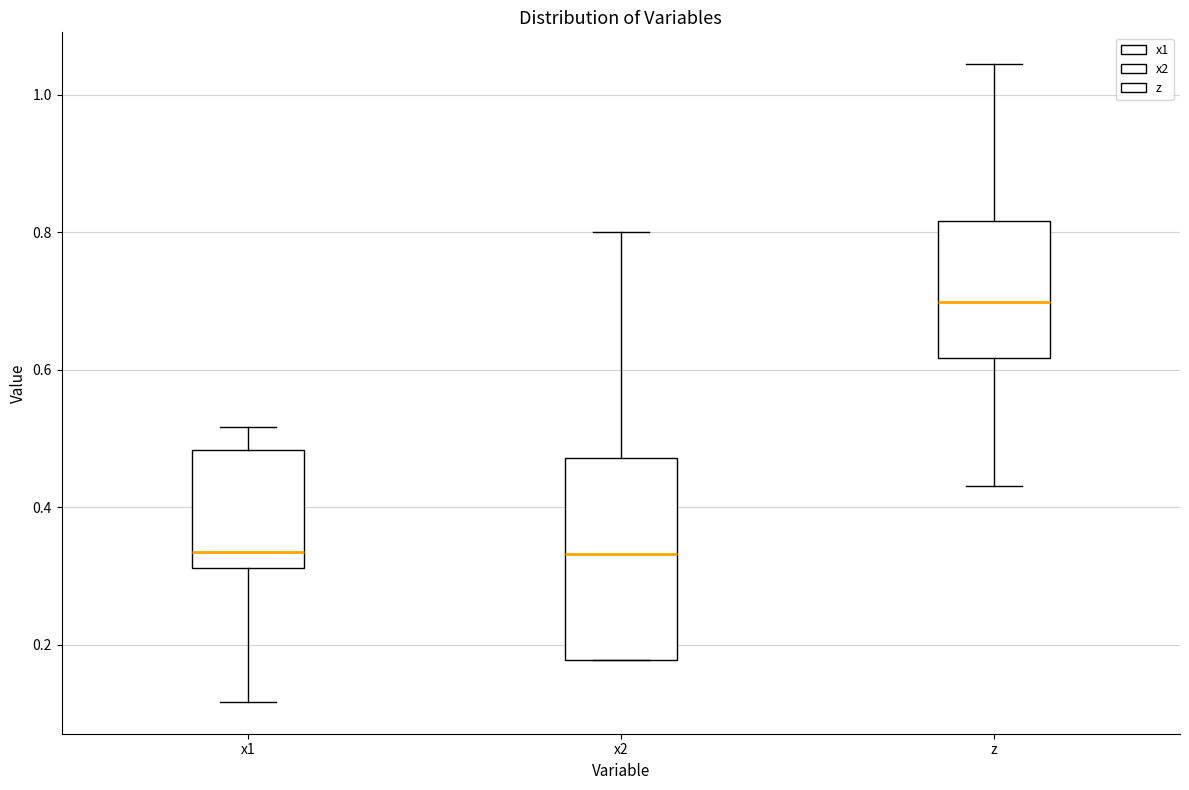

Reading left to right, read every box against the y-axis: the position of its median line, the range the box covers, and the ends of its whiskers. The values are not printed on the chart, so give them approximately, as read against the axis.

x1: median 0.34, box 0.32 to 0.48, whiskers 0.12 to 0.52
x2: median 0.34, box 0.18 to 0.48, whiskers 0.18 to 0.80
z: median 0.70, box 0.62 to 0.82, whiskers 0.44 to 1.04